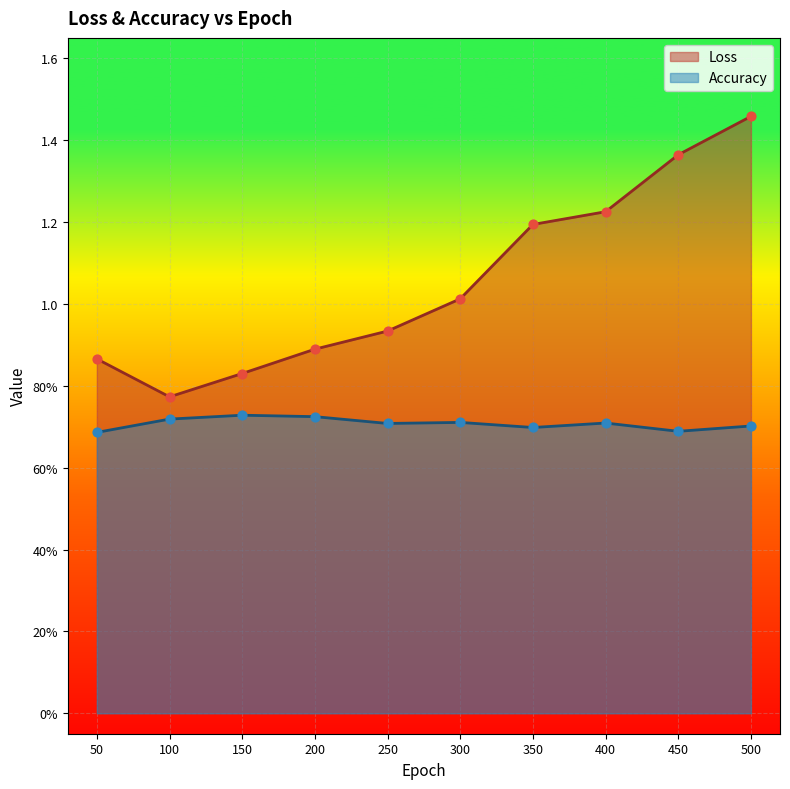

Which series has the largest Y range (max minus min)?

Loss